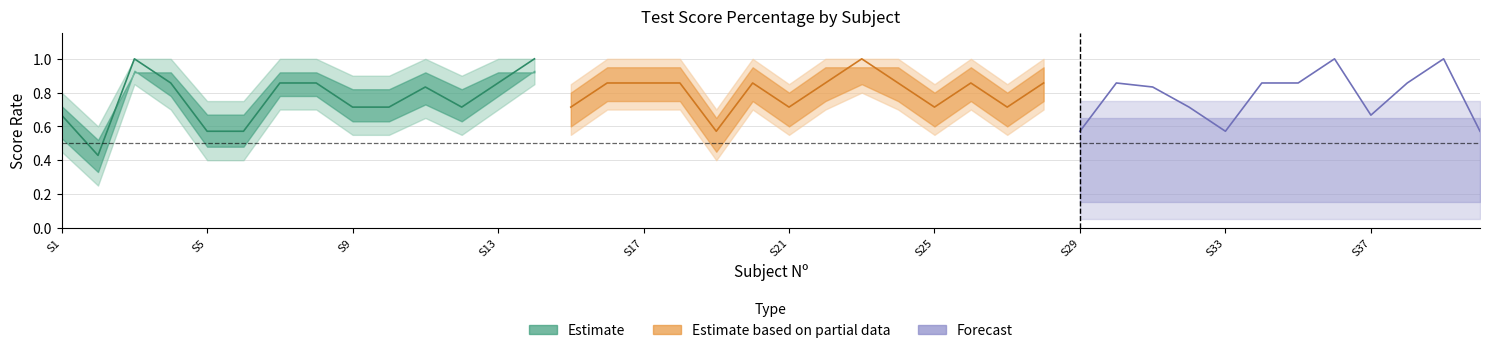

Reading left to right, transcribe all the data shown in this chart.

PERCENTAGE: 1=0.7	2=0.4	3=1.0	4=0.9	5=0.6	6=0.6	7=0.9	8=0.9	9=0.7	10=0.7	11=0.8	12=0.7	13=0.9	14=1.0	15=0.8	16=0.9	17=0.9	18=0.9	19=0.7	20=0.9	21=0.8	22=0.9	23=1.0	24=0.9	25=0.7	26=0.9	27=0.7	28=0.9	29=0.6	30=0.9	31=0.8	32=0.7	33=0.6	34=0.9	35=0.9	36=1.0	37=0.7	38=0.9	39=1.0	40=0.6
PERCENTAGE_upper: 1=0.8	2=0.6	3=1.0	4=1.0	5=0.8	6=0.8	7=1.0	8=1.0	9=0.9	10=0.9	11=1.0	12=0.9	13=1.0	14=1.0	15=1.0	16=1.0	17=1.0	18=1.0	19=0.8	20=1.0	21=1.0	22=1.0	23=1.0	24=1.0	25=0.9	26=1.0	27=0.9	28=1.0	29=0.8	30=1.0	31=1.0	32=0.9	33=0.8	34=1.0	35=1.0	36=1.0	37=0.8	38=1.0	39=1.0	40=0.8
PERCENTAGE_lower: 1=0.5	2=0.2	3=0.8	4=0.7	5=0.4	6=0.4	7=0.7	8=0.7	9=0.6	10=0.6	11=0.7	12=0.6	13=0.7	14=0.8	15=0.7	16=0.7	17=0.7	18=0.7	19=0.5	20=0.7	21=0.7	22=0.7	23=0.8	24=0.7	25=0.6	26=0.7	27=0.6	28=0.7	29=0.4	30=0.7	31=0.7	32=0.6	33=0.4	34=0.7	35=0.7	36=0.8	37=0.5	38=0.7	39=0.8	40=0.4
TOTAL_norm: 1=0.6	2=0.4	3=1.0	4=0.9	5=0.6	6=0.6	7=0.9	8=0.9	9=0.7	10=0.7	11=0.7	12=0.7	13=0.9	14=1.0	15=0.7	16=0.9	17=0.9	18=0.9	19=0.6	20=0.9	21=0.7	22=0.9	23=1.0	24=0.9	25=0.7	26=0.9	27=0.7	28=0.9	29=0.6	30=0.9	31=0.7	32=0.7	33=0.6	34=0.9	35=0.9	36=1.0	37=0.6	38=0.9	39=1.0	40=0.6
TOTAL_upper: 1=0.7	2=0.6	3=1.0	4=1.0	5=0.7	6=0.7	7=1.0	8=1.0	9=0.8	10=0.8	11=0.8	12=0.8	13=1.0	14=1.0	15=0.8	16=1.0	17=1.0	18=1.0	19=0.7	20=1.0	21=0.8	22=1.0	23=1.0	24=1.0	25=0.8	26=1.0	27=0.8	28=1.0	29=0.7	30=1.0	31=0.8	32=0.8	33=0.7	34=1.0	35=1.0	36=1.0	37=0.7	38=1.0	39=1.0	40=0.7
TOTAL_lower: 1=0.4	2=0.3	3=0.8	4=0.7	5=0.4	6=0.4	7=0.7	8=0.7	9=0.6	10=0.6	11=0.6	12=0.6	13=0.7	14=0.8	15=0.6	16=0.7	17=0.7	18=0.7	19=0.4	20=0.7	21=0.6	22=0.7	23=0.8	24=0.7	25=0.6	26=0.7	27=0.6	28=0.7	29=0.4	30=0.7	31=0.6	32=0.6	33=0.4	34=0.7	35=0.7	36=0.8	37=0.4	38=0.7	39=0.8	40=0.4